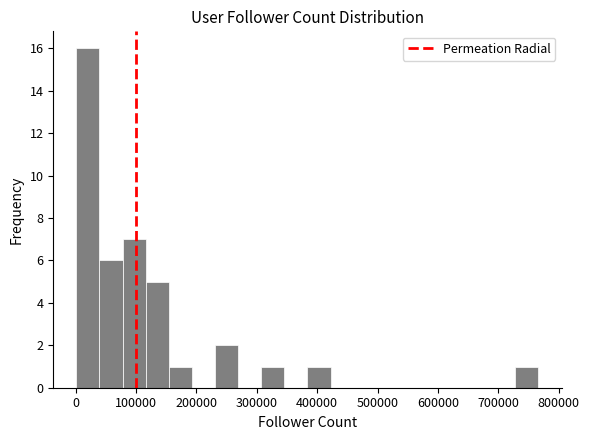

Around what value on the x-axis is the tallest bar? Give the approximate position of its centre, as read against the axis.

20000